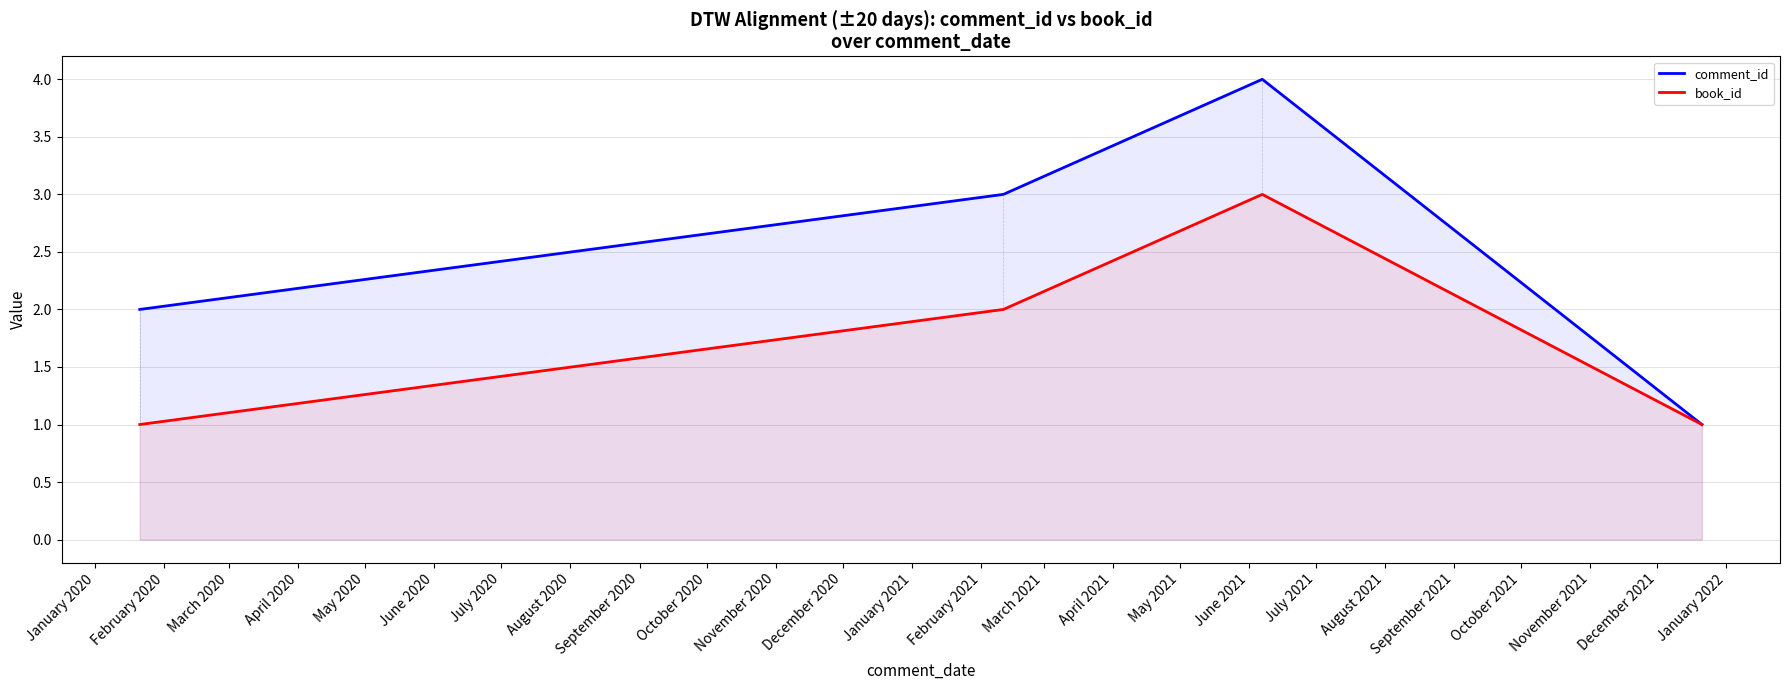

List the series in order of their overall mean, highest first.

comment_id, book_id